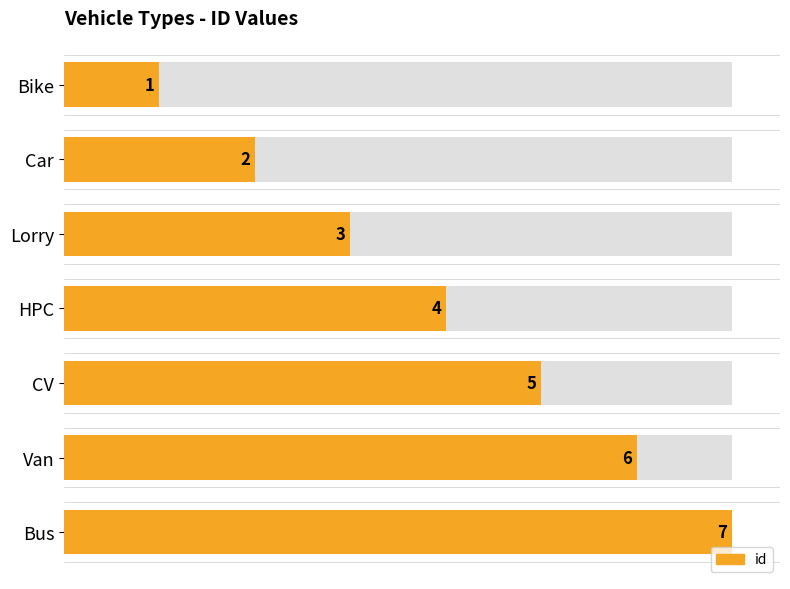

What is the ratio of the value at Van to the value at Bike?

6.0